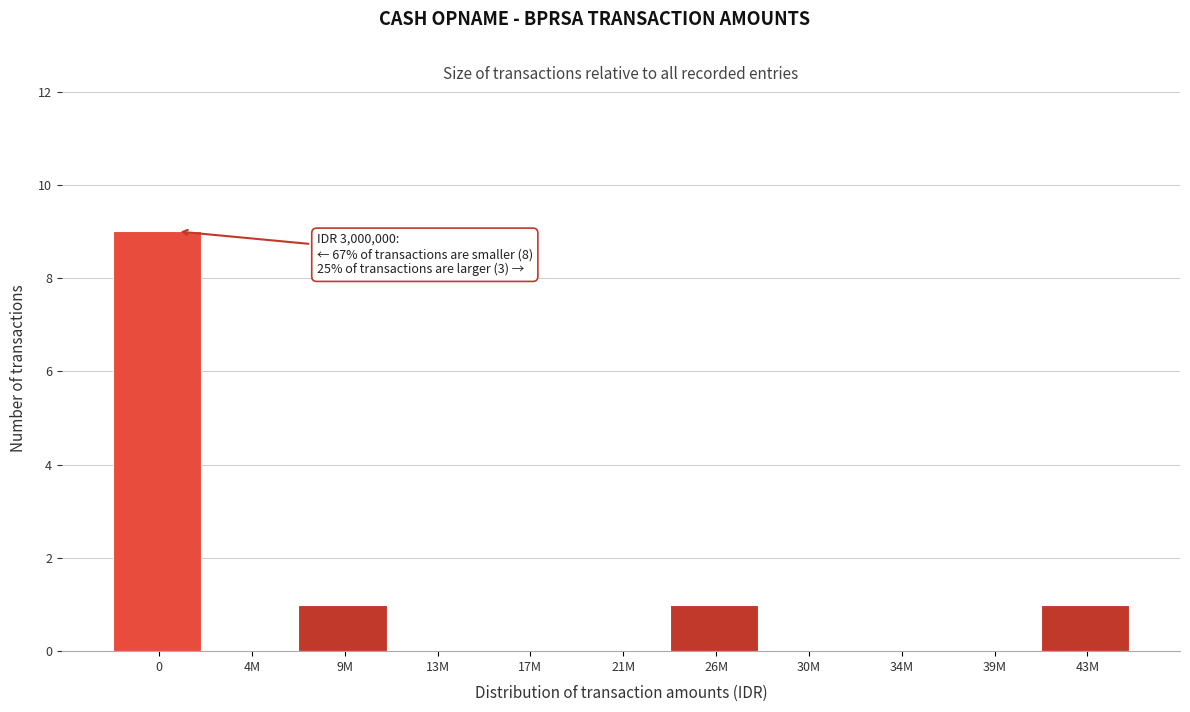

Reading left to right, what are all the values shown in this chart?

0=9	4M=0	9M=1	13M=0	17M=0	21M=0	26M=1	30M=0	34M=0	39M=0	43M=1